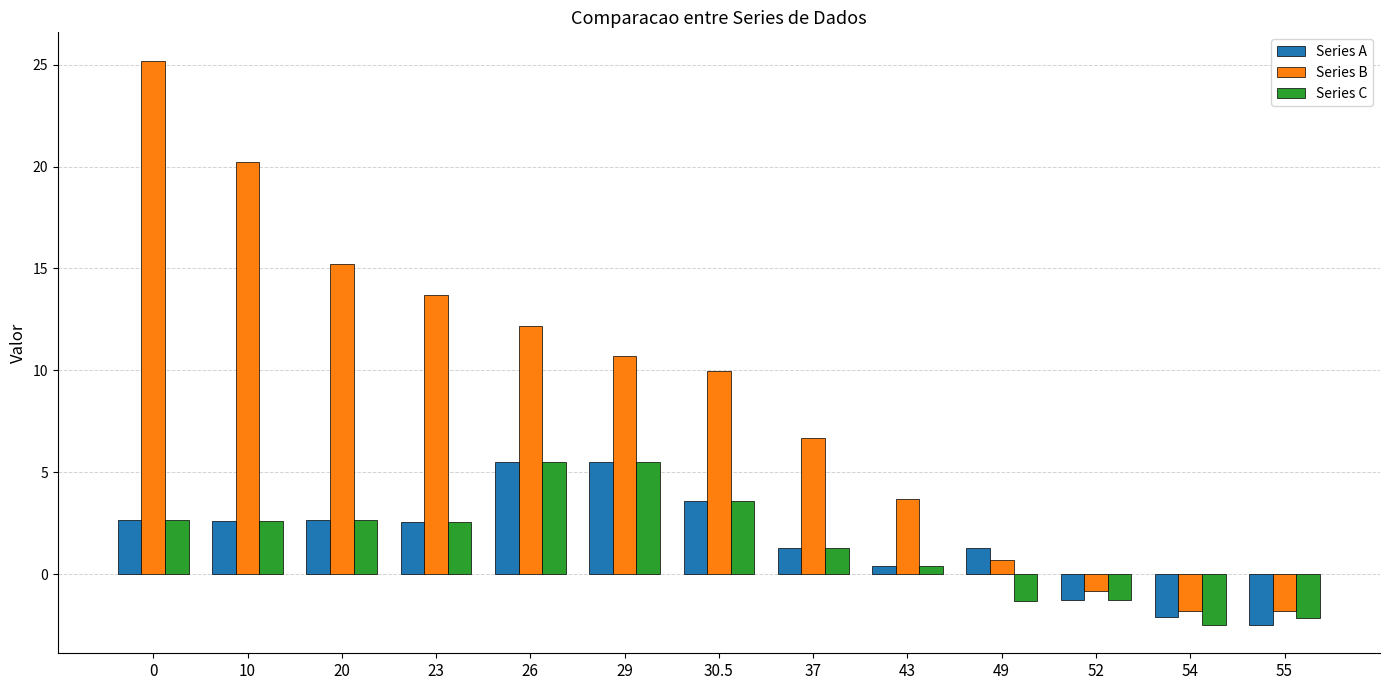

Which series has the largest total across all categories?

Series B